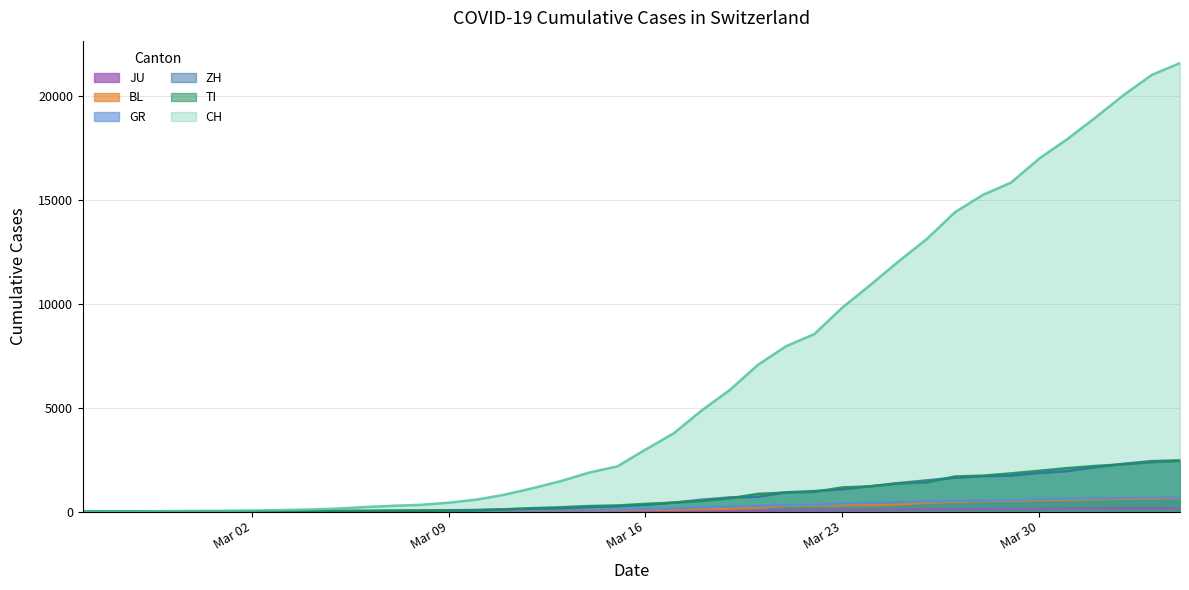

True or false: CH and TI intersect in this chart.

False